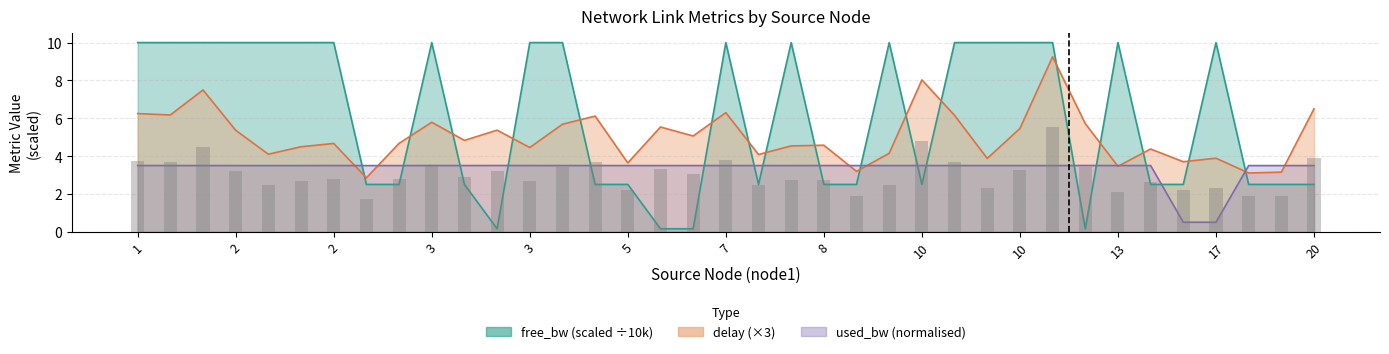

What is the value of the used_bw bar at the 14th from the left?

3.5